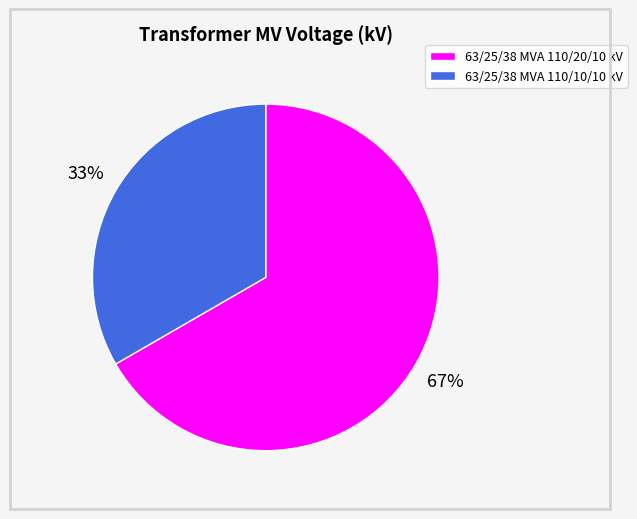

To the nearest percent, what is the combined percentage of 63/25/38 MVA 110/20/10 kV and 63/25/38 MVA 110/10/10 kV?

100%